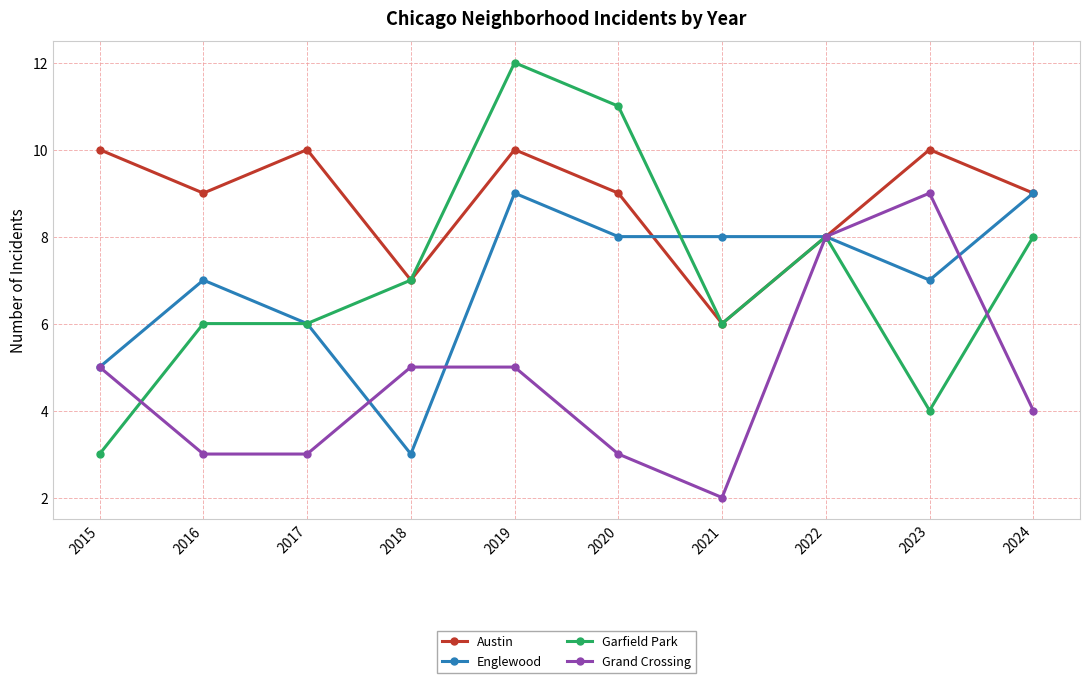

What is the difference between the highest and lowest values at 2020?

8